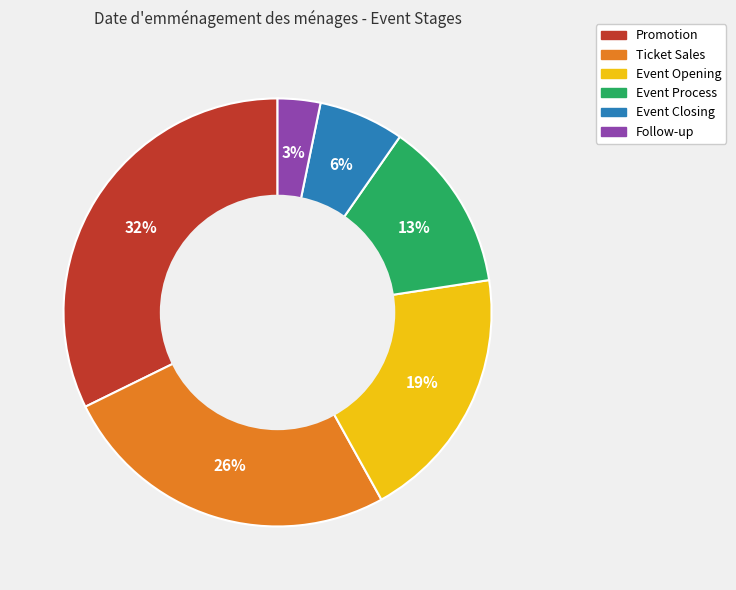

Combined, do Event Process and Event Opening account for over 50%?

No